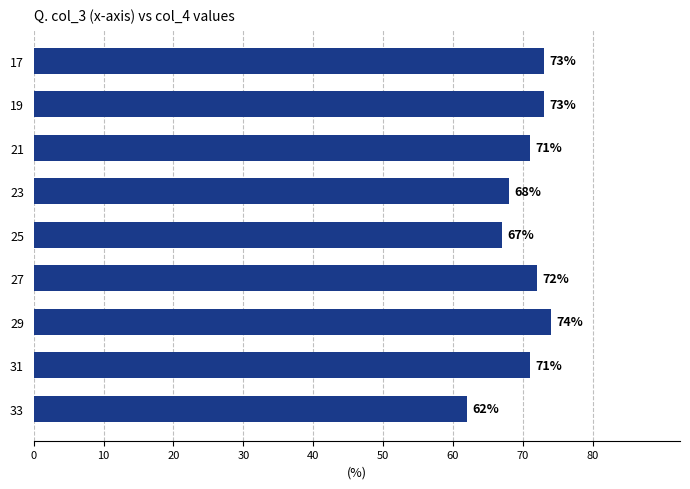

Are the bars grouped side by side (vs. stacked)?

No